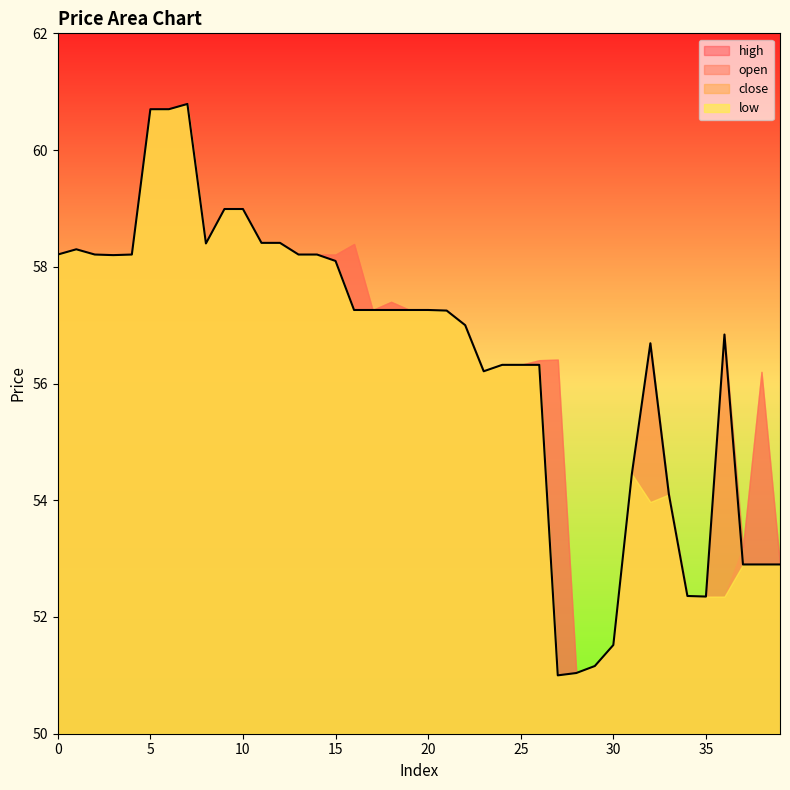

How many data points in open are less than 57?

17